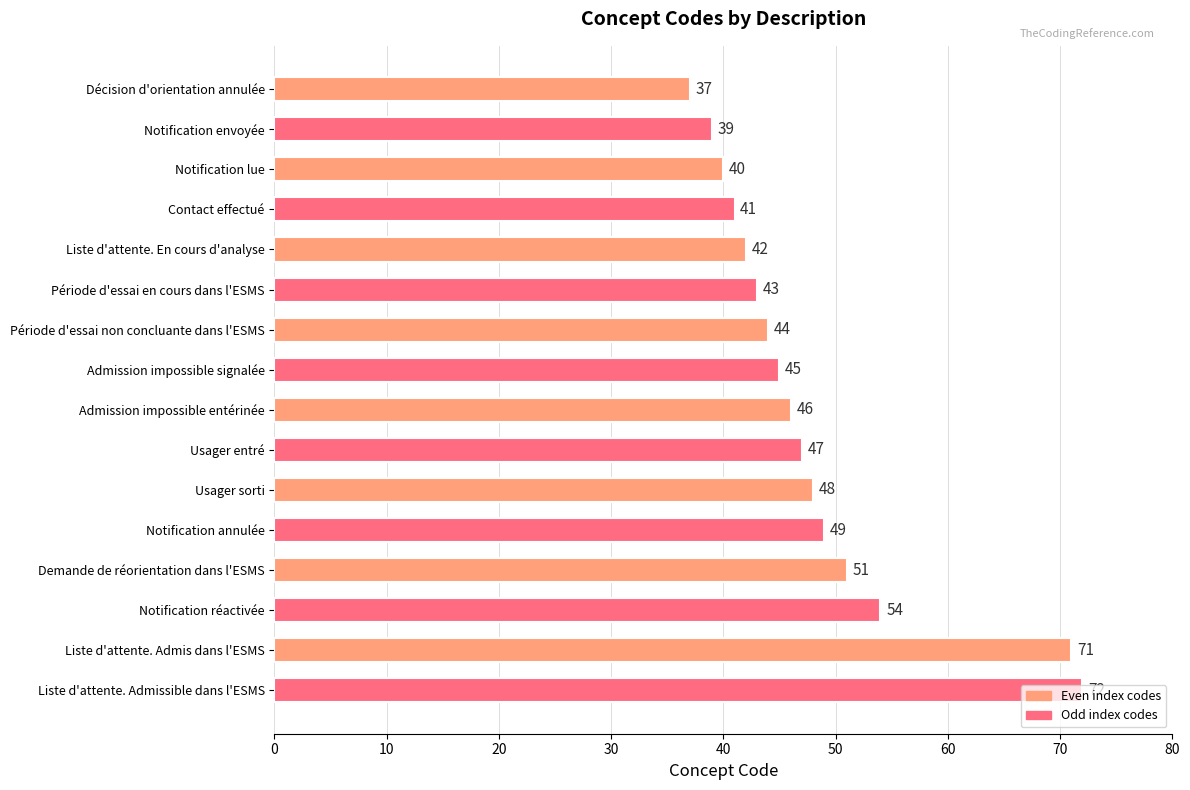

Where is the data nearest to the value 54?

Notification réactivée